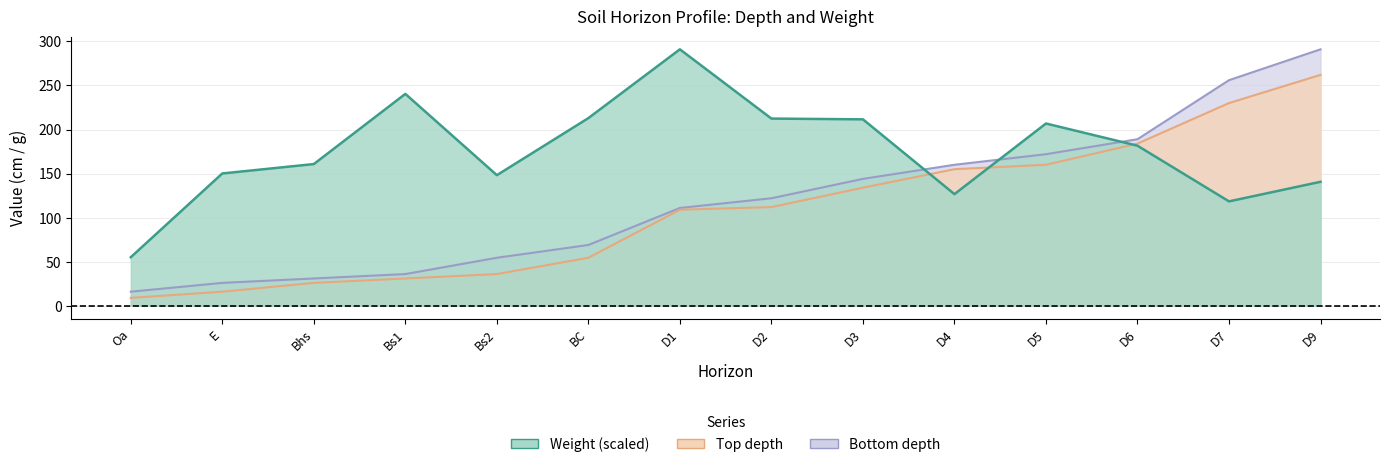

Which series changed the most between D6 and D9?

bottom_depth